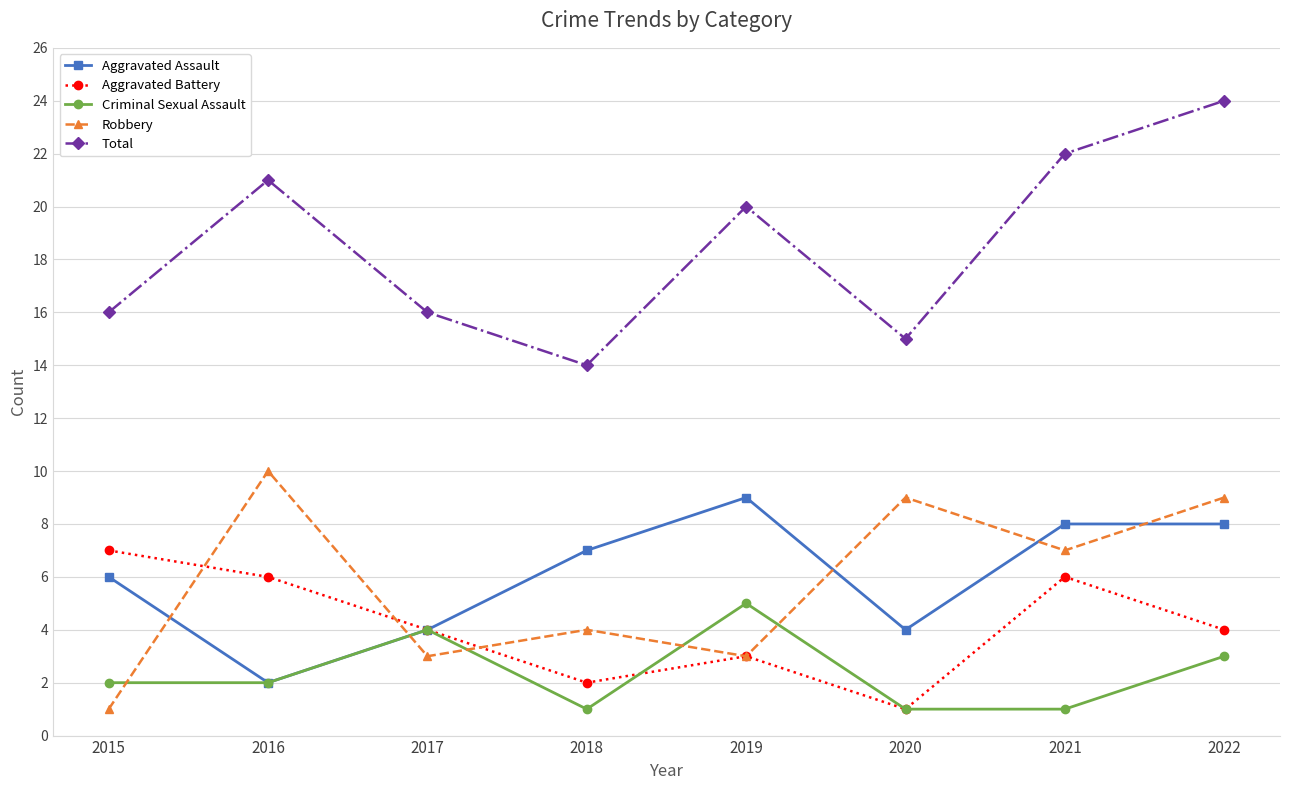

Rank the series by their maximum value, from lowest to highest.

Criminal Sexual Assault, Aggravated Battery, Aggravated Assault, Robbery, Total